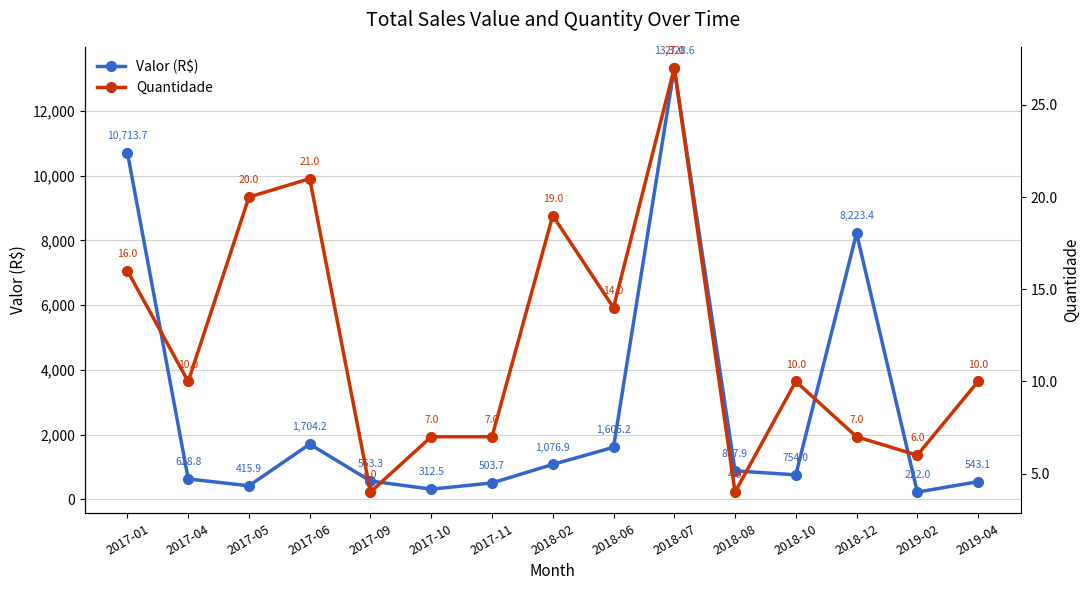

Where does the Quantidade series first go above 10?

2017-01